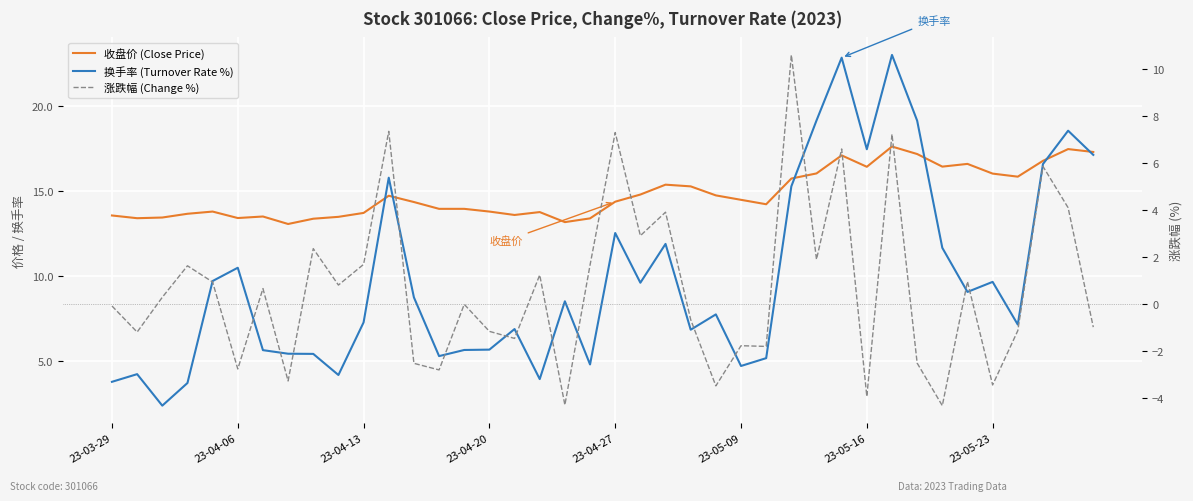

Rank the series at 14 from lowest to highest value.

涨跌幅 (Change %), 换手率 (Turnover Rate %), 收盘价 (Close Price)